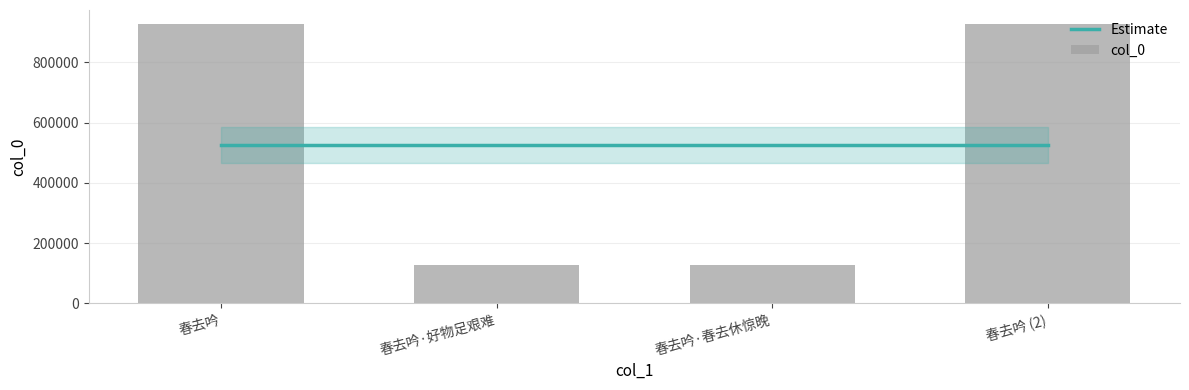

What is the sum of the values at 春去吟 (2) and 春去吟·春去休惊晚?

1054409